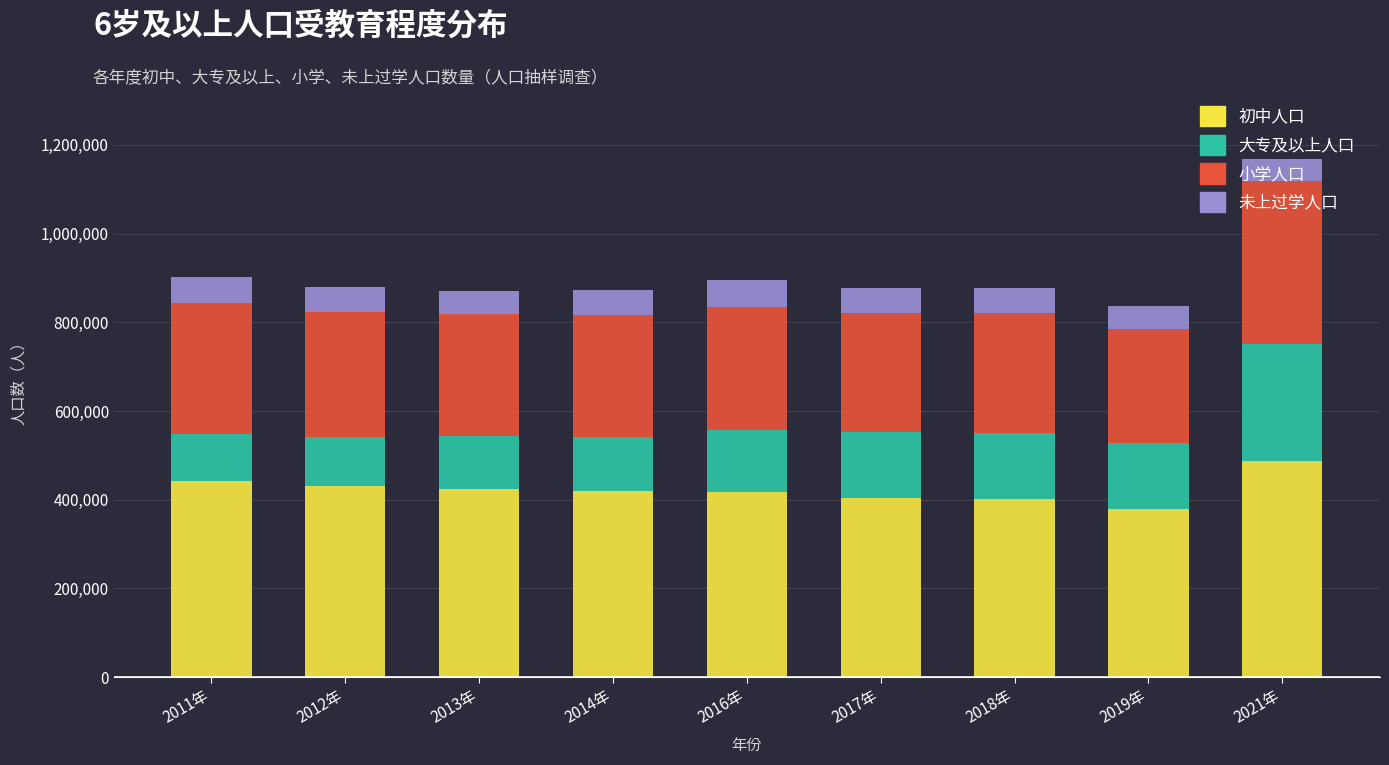

Count the number of categories in the chart.

9